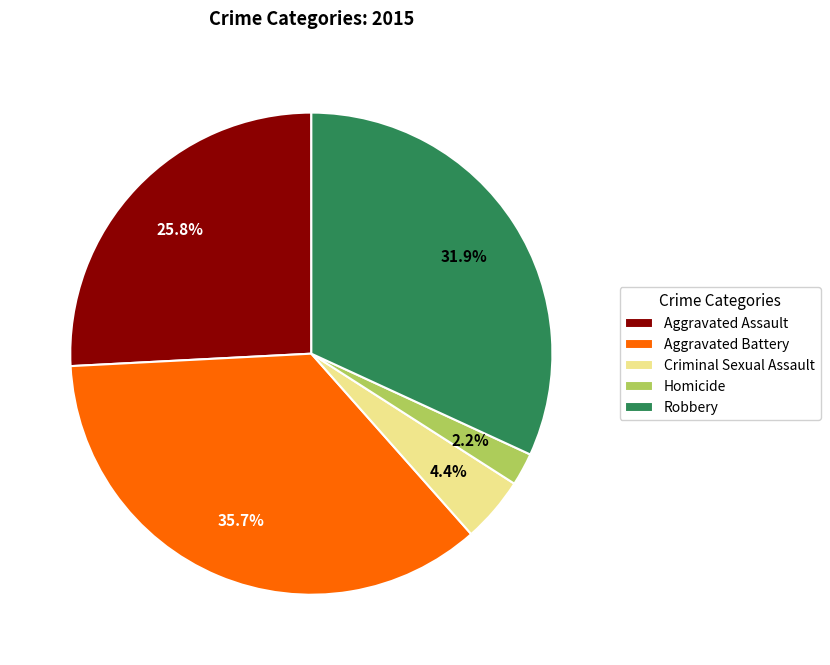

Which slice is the smallest?

Homicide